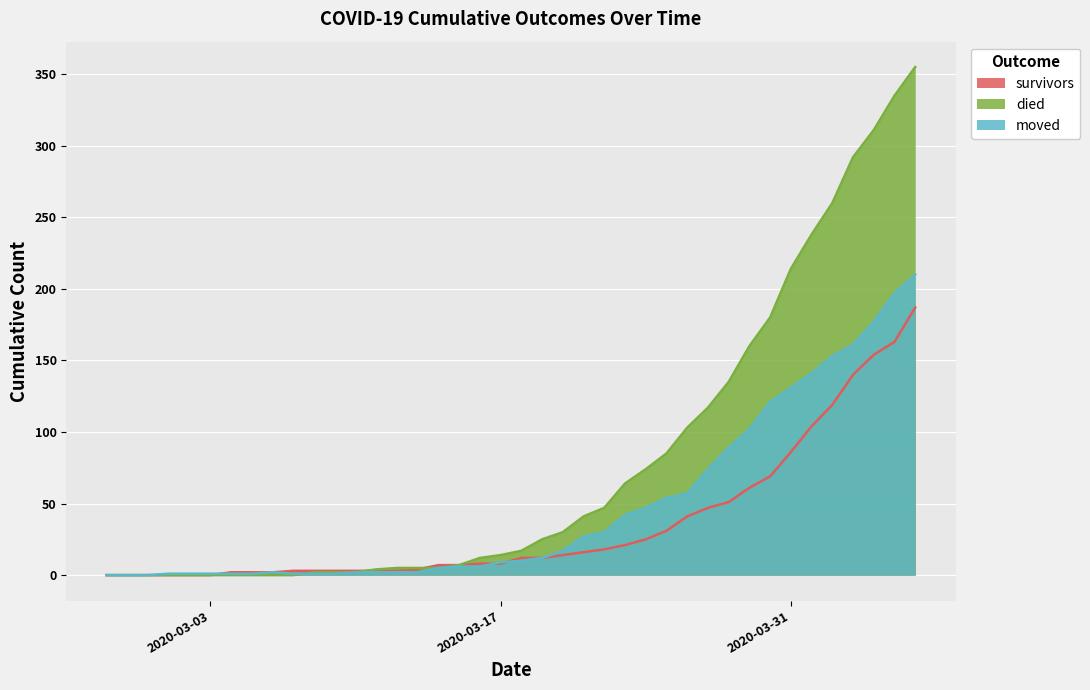

True or false: died and moved cross at least once.

True